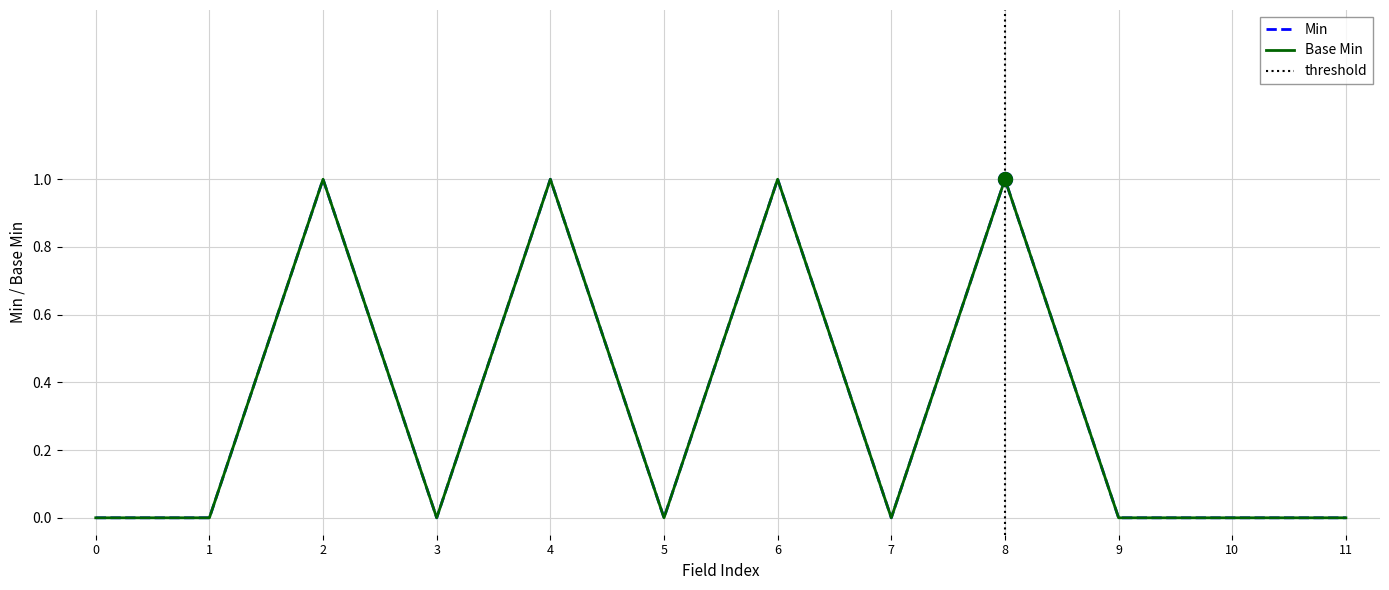

Count the number of data series in this chart.

2